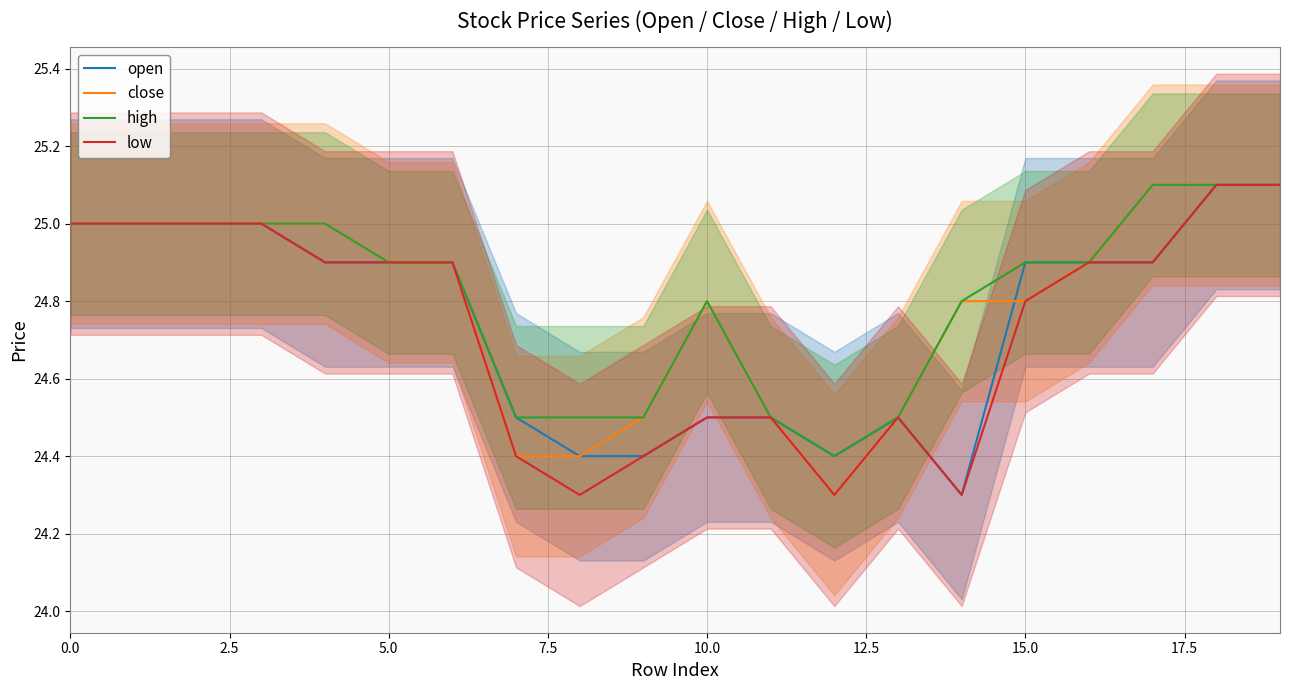

What is the minimum value shown in the chart?

24.3